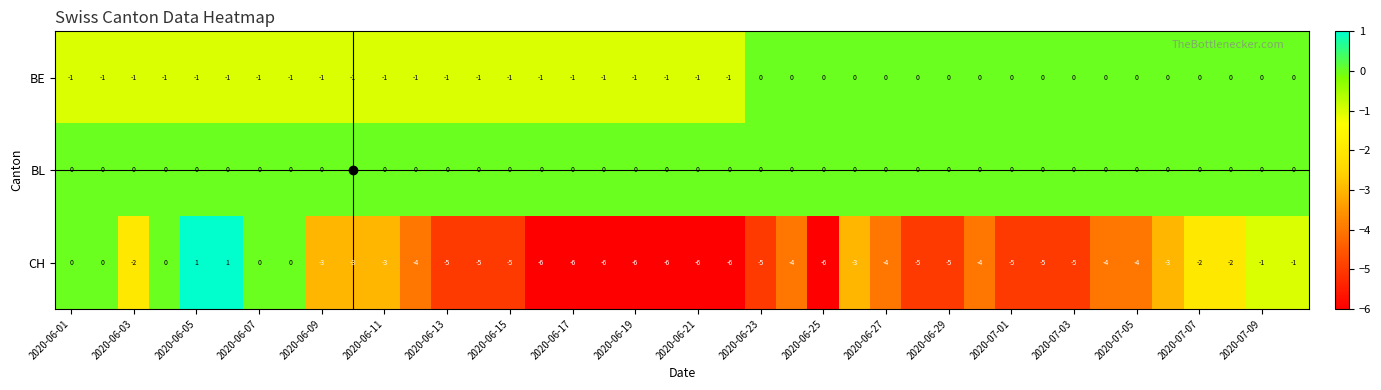

Which series has the largest range (max minus min)?

CH